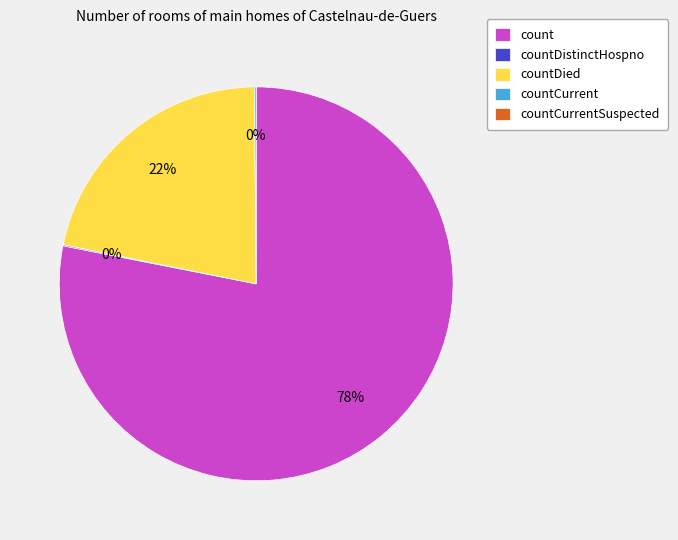

To the nearest percent, what is the difference between the largest and smallest slice percentages?

78%